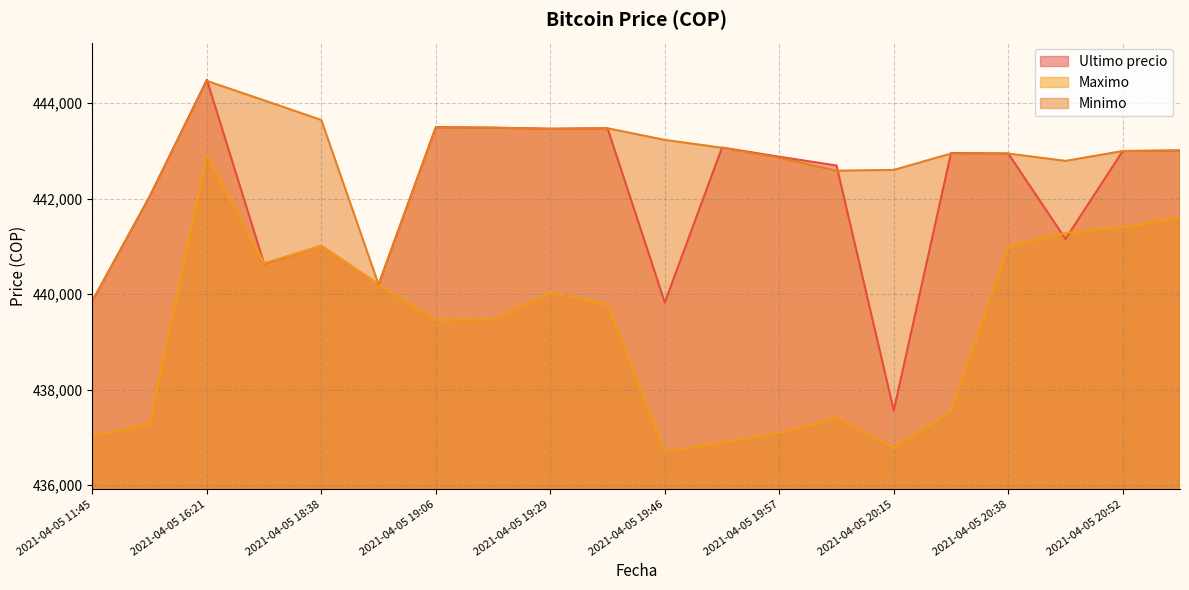

Reading left to right, what are all the values shown in this chart?

Ultimo precio: 2021-04-05 11:45=439856	2021-04-05 16:00=442042	2021-04-05 16:21=444489	2021-04-05 18:21=440637	2021-04-05 18:38=441009	2021-04-05 18:53=440200	2021-04-05 19:06=443496	2021-04-05 19:17=443485	2021-04-05 19:29=443462	2021-04-05 19:38=443472	2021-04-05 19:46=439823	2021-04-05 19:51=443069	2021-04-05 19:57=442876	2021-04-05 20:05=442693	2021-04-05 20:15=437562	2021-04-05 20:28=442954	2021-04-05 20:38=442943	2021-04-05 20:46=441154	2021-04-05 20:52=442996	2021-04-05 20:58=443007
Maximo: 2021-04-05 11:45=437021	2021-04-05 16:00=437285	2021-04-05 16:21=442900	2021-04-05 18:21=440648	2021-04-05 18:38=441009	2021-04-05 18:53=440196	2021-04-05 19:06=439459	2021-04-05 19:17=439466	2021-04-05 19:29=440025	2021-04-05 19:38=439783	2021-04-05 19:46=436692	2021-04-05 19:51=436888	2021-04-05 19:57=437087	2021-04-05 20:05=437408	2021-04-05 20:15=436779	2021-04-05 20:28=437538	2021-04-05 20:38=441000	2021-04-05 20:46=441280	2021-04-05 20:52=441402	2021-04-05 20:58=441599
Minimo: 2021-04-05 11:45=439856	2021-04-05 16:00=442042	2021-04-05 16:21=444464	2021-04-05 18:21=444057	2021-04-05 18:38=443645	2021-04-05 18:53=440200	2021-04-05 19:06=443485	2021-04-05 19:17=443485	2021-04-05 19:29=443462	2021-04-05 19:38=443472	2021-04-05 19:46=443229	2021-04-05 19:51=443064	2021-04-05 19:57=442853	2021-04-05 20:05=442584	2021-04-05 20:15=442600	2021-04-05 20:28=442943	2021-04-05 20:38=442943	2021-04-05 20:46=442789	2021-04-05 20:52=442996	2021-04-05 20:58=443007